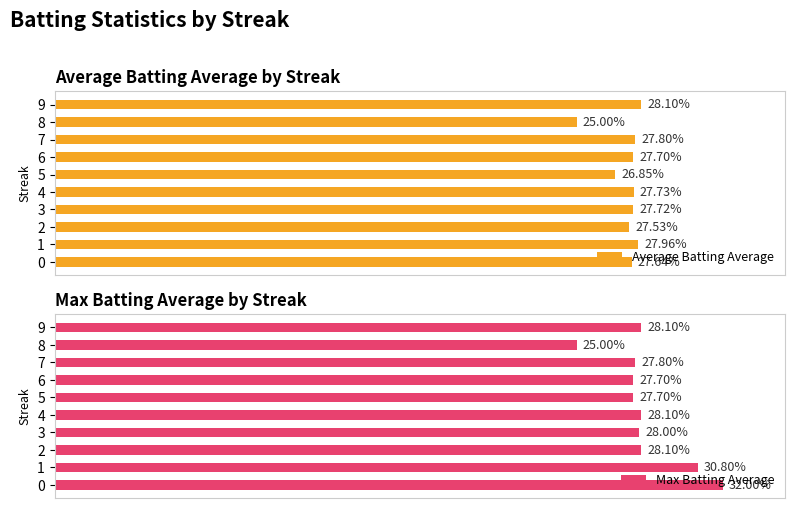

What is the difference between the maximum and minimum values in the Max Batting Average series?

0.1